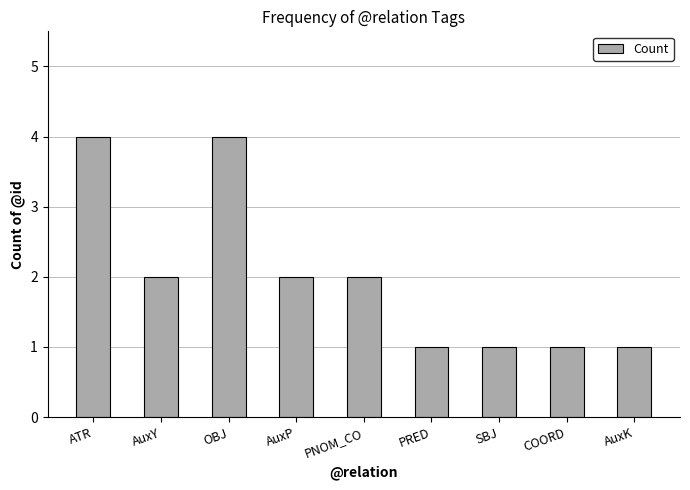

Are the bars horizontal?

No